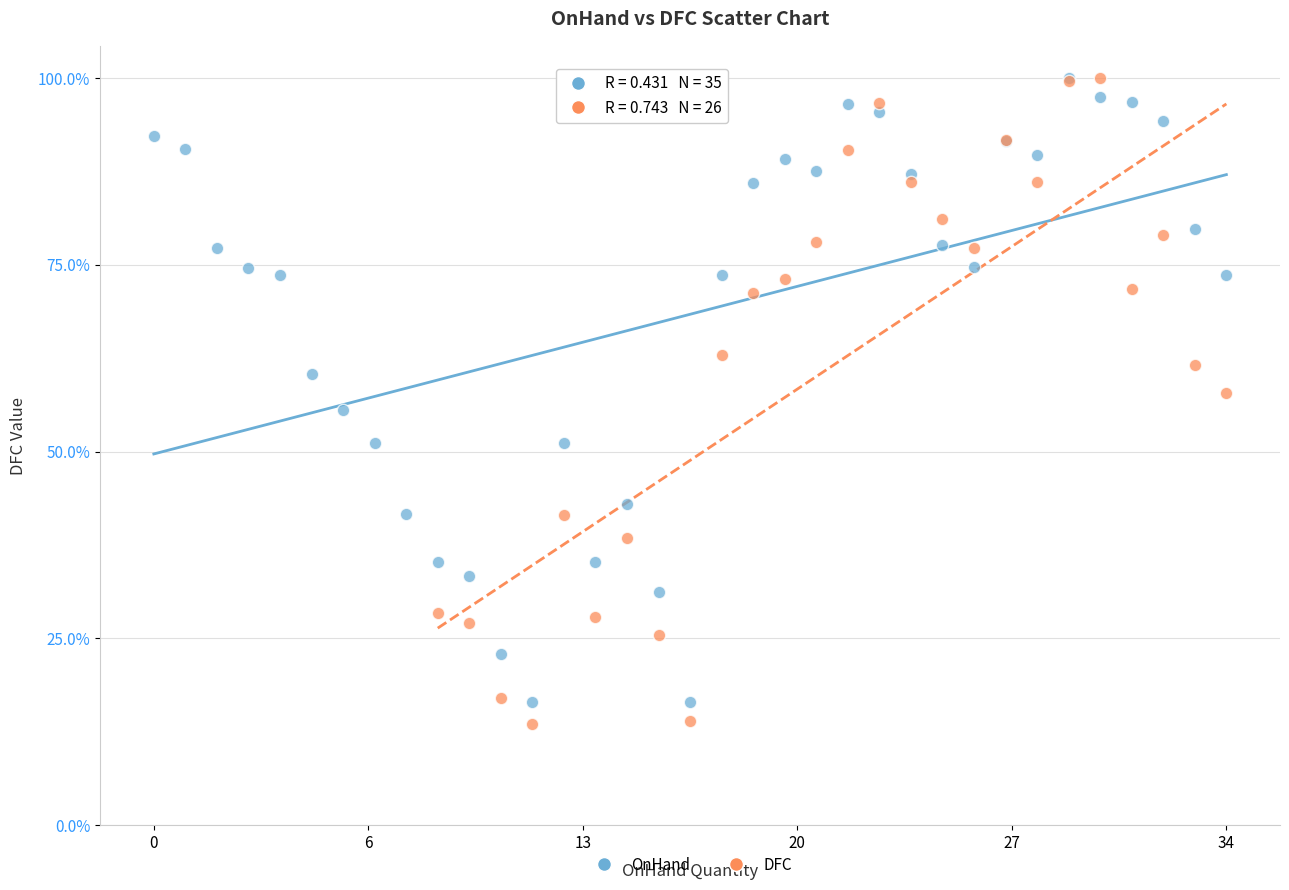

What are all the series names shown in the legend?

OnHand, DFC